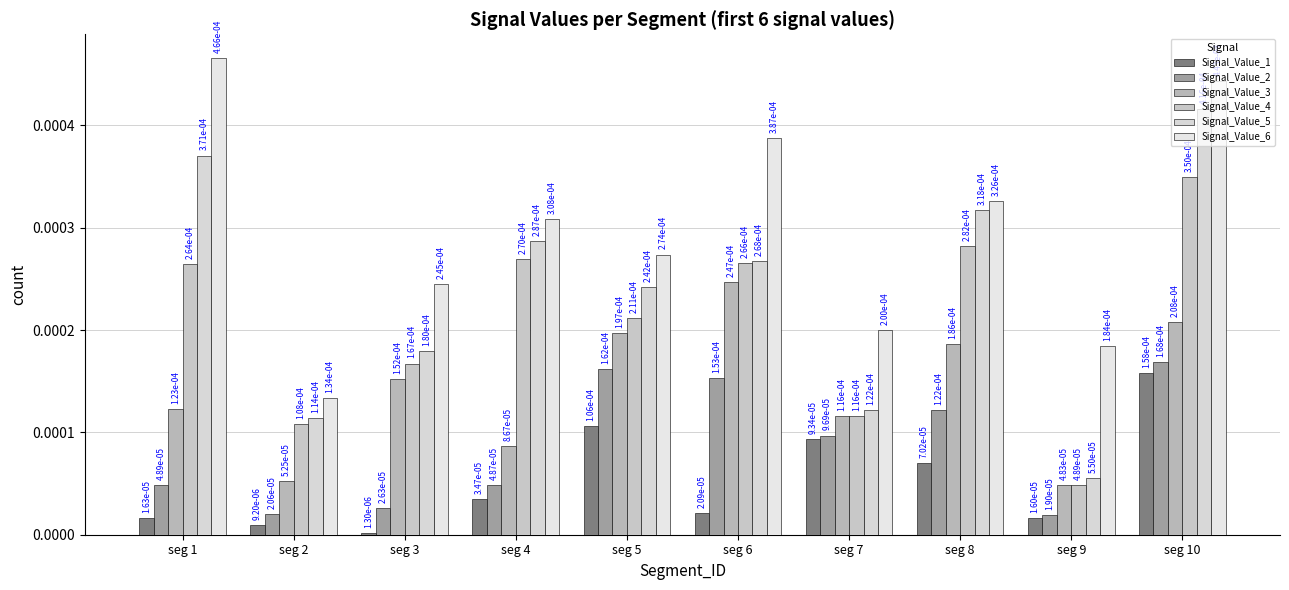

How many data points does each series have?

10